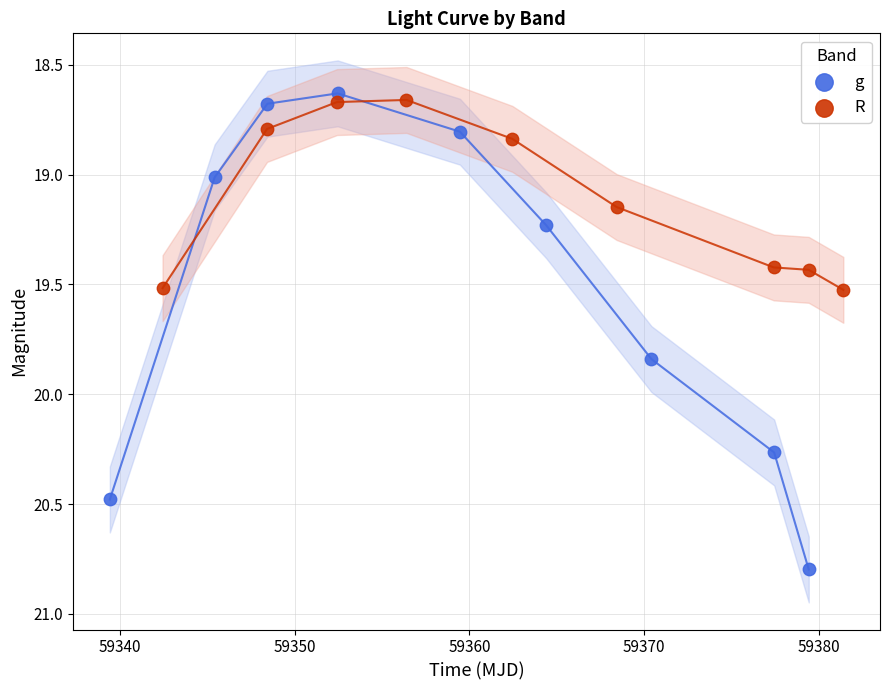

Which series contains the lowest Y value?

g